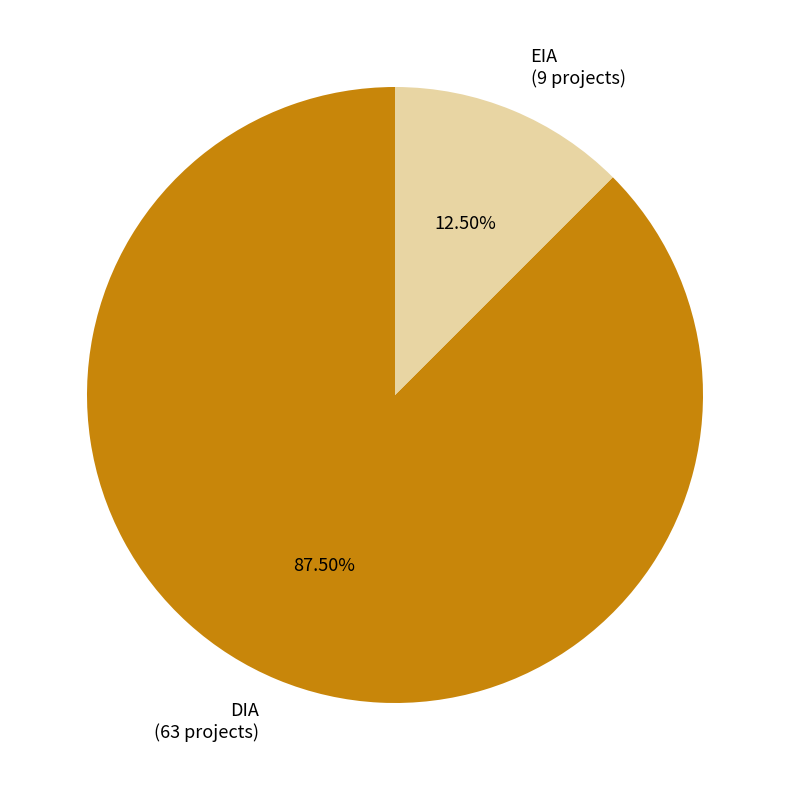

Which slice is the largest?

DIA